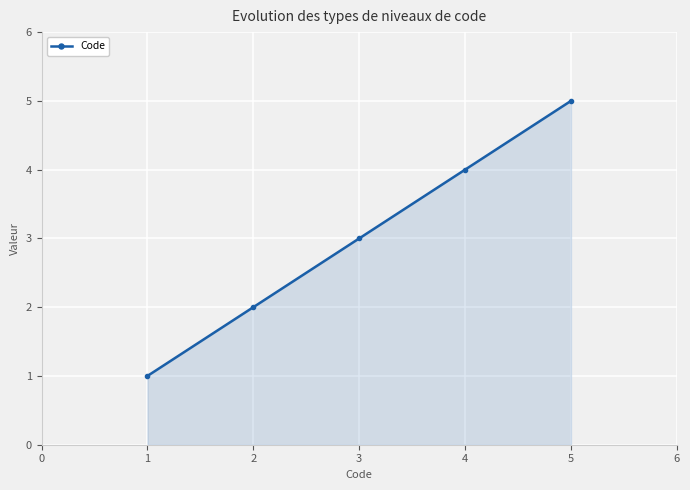

Does the chart have visible grid lines?

Yes